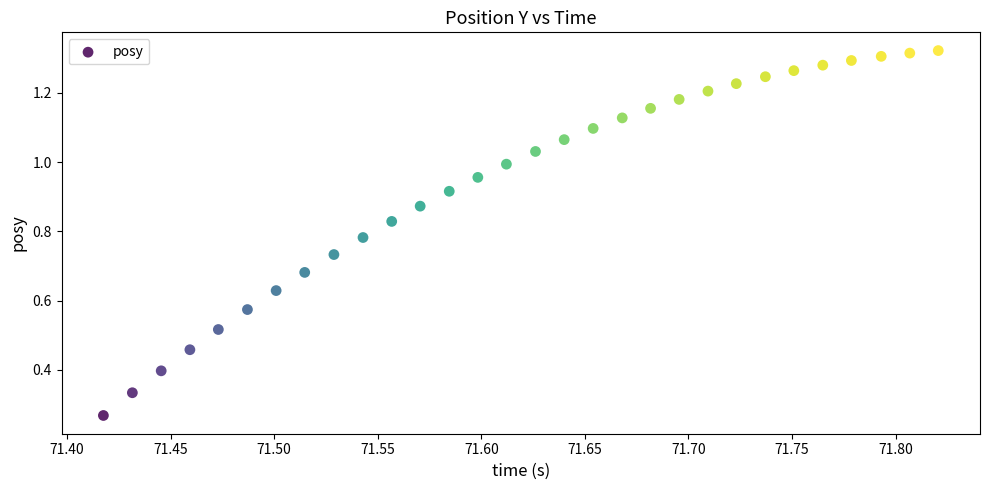

What is the range of X values (max minus min)?

0.4